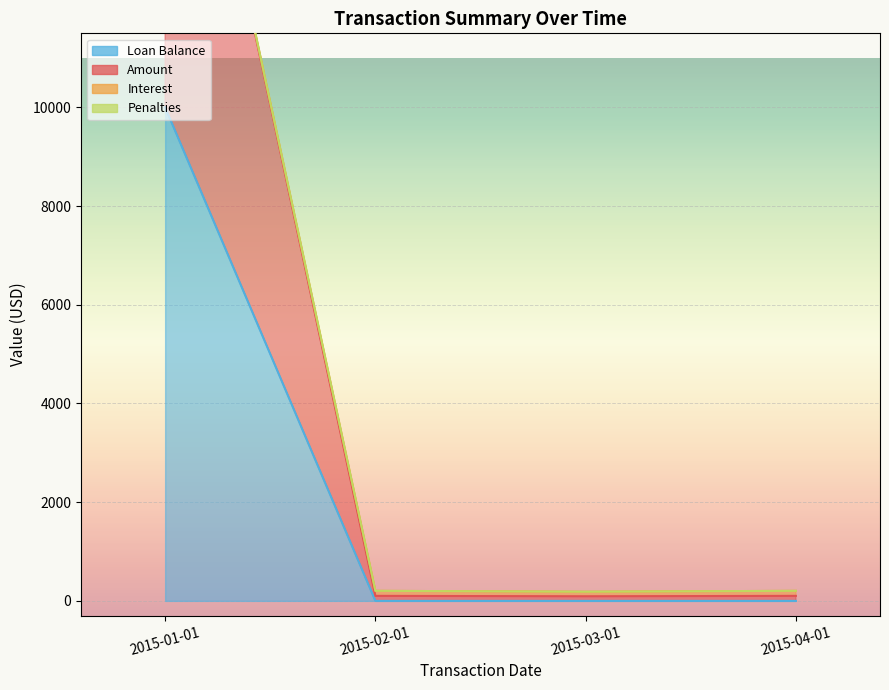

In Amount, how many points are lower than both neighbors (excluding endpoints)?

1